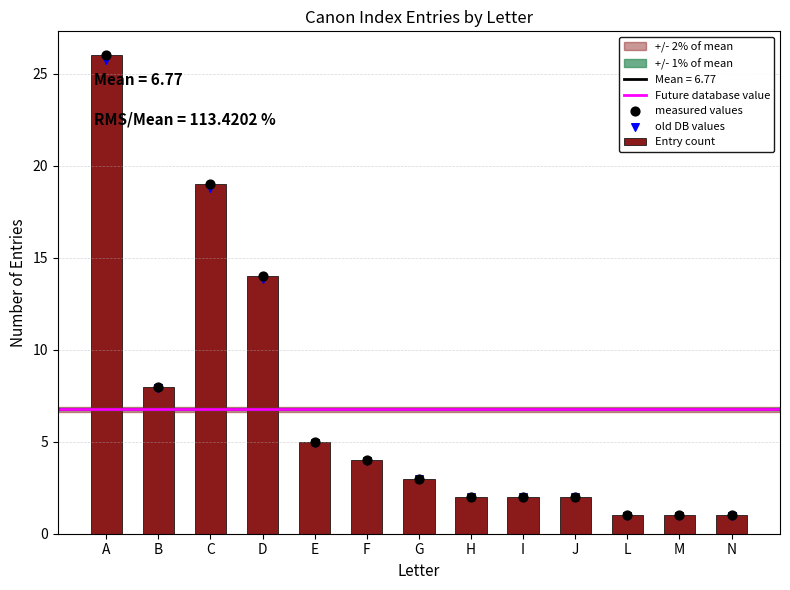

Between D and I, which is larger?

D